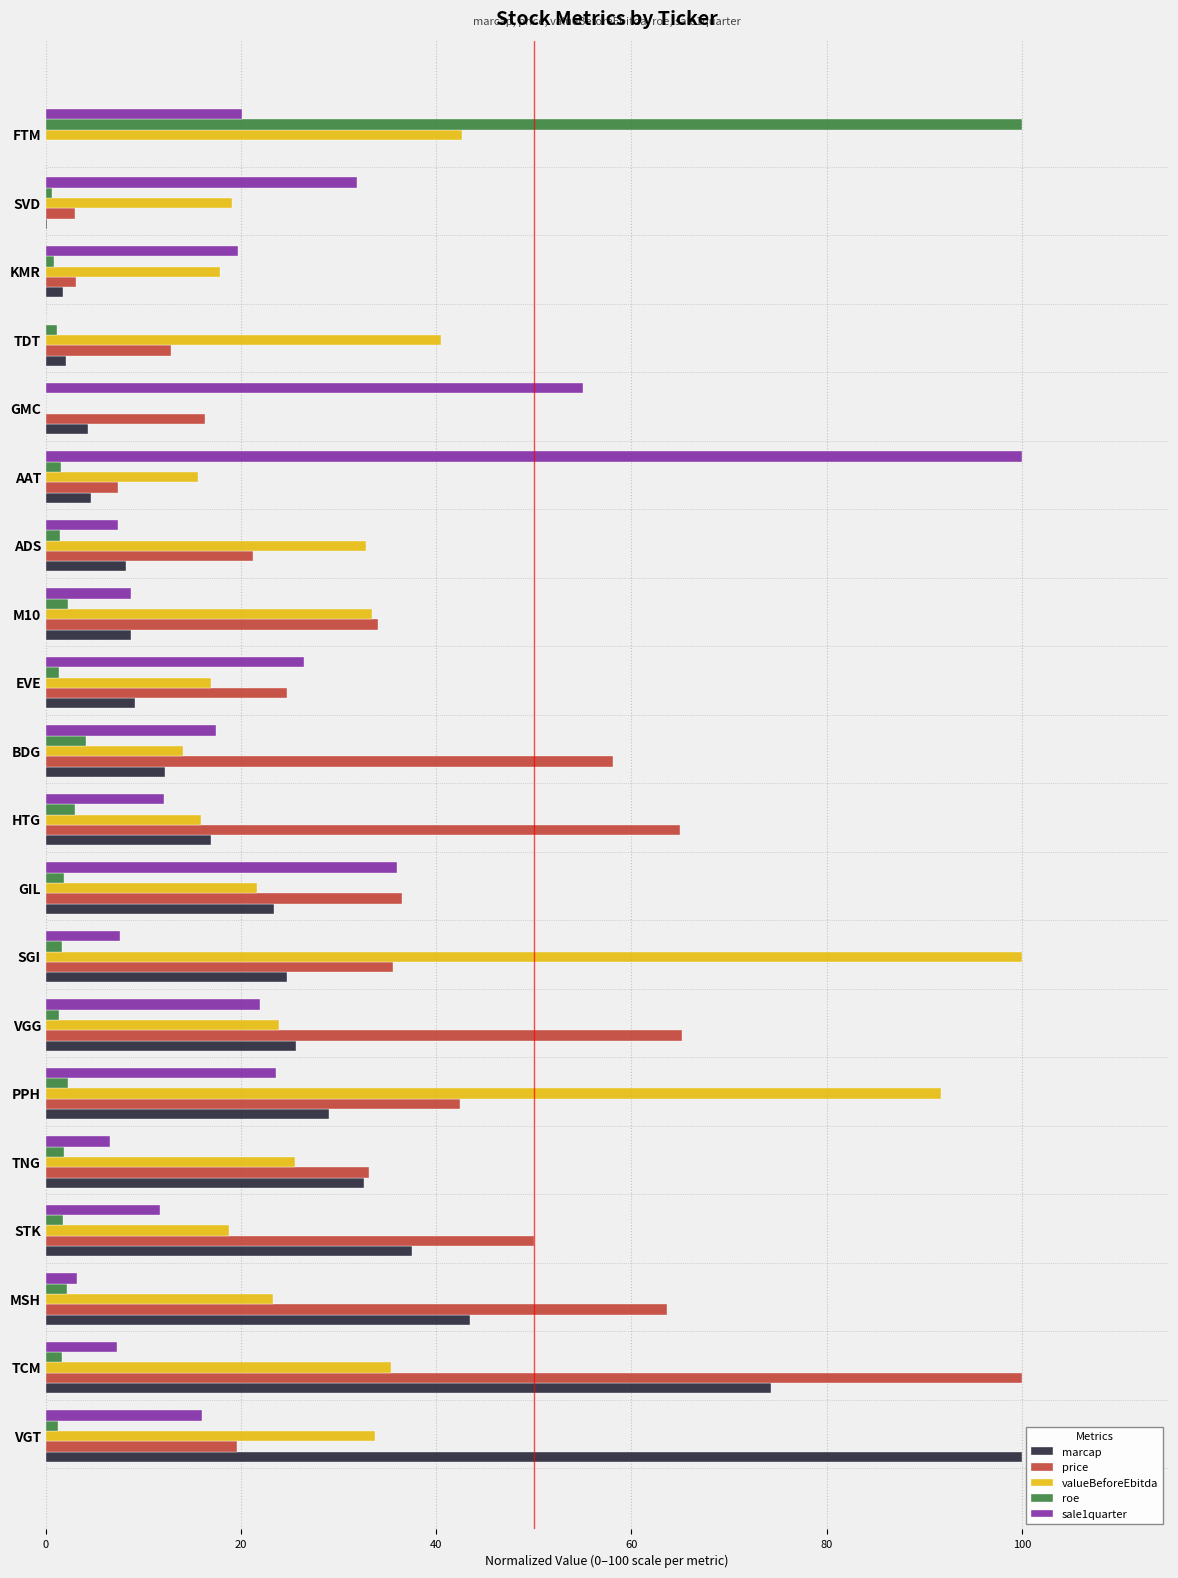

Is it true that valueBeforeEbitda equals 169.8 at SGI?

False